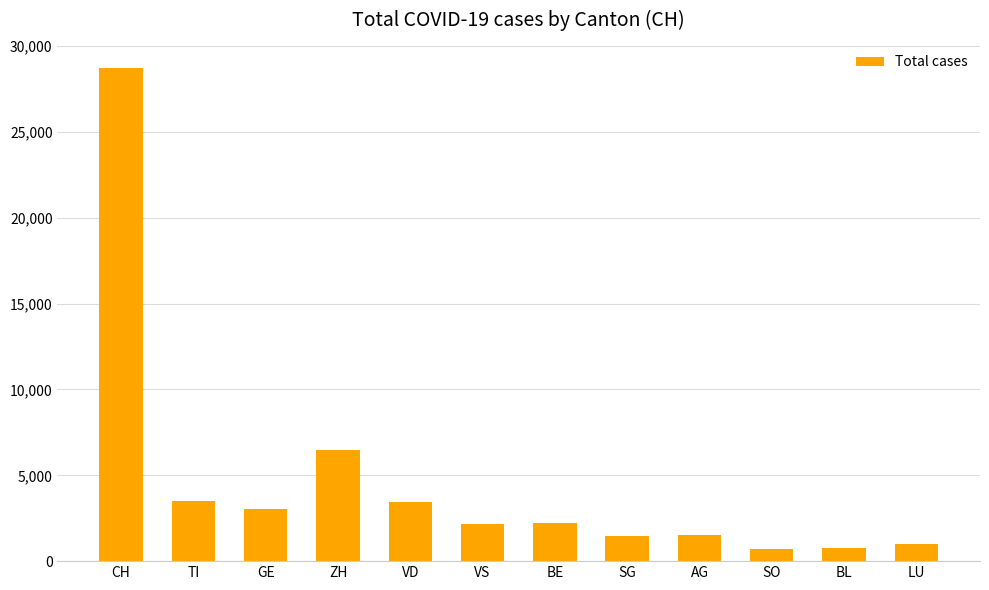

The value at VD is 3444. True or false?

True